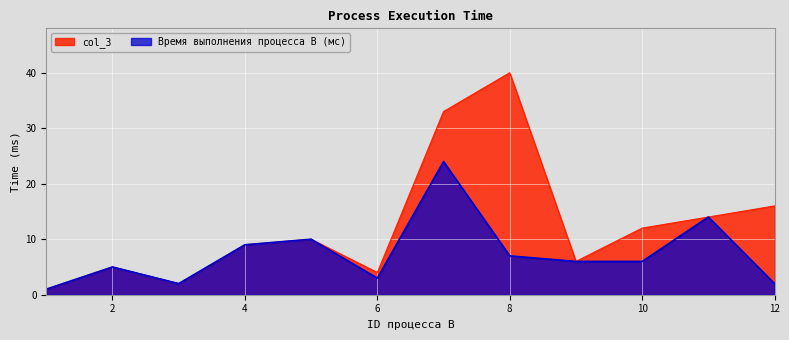

What is the minimum value shown in the chart?

1